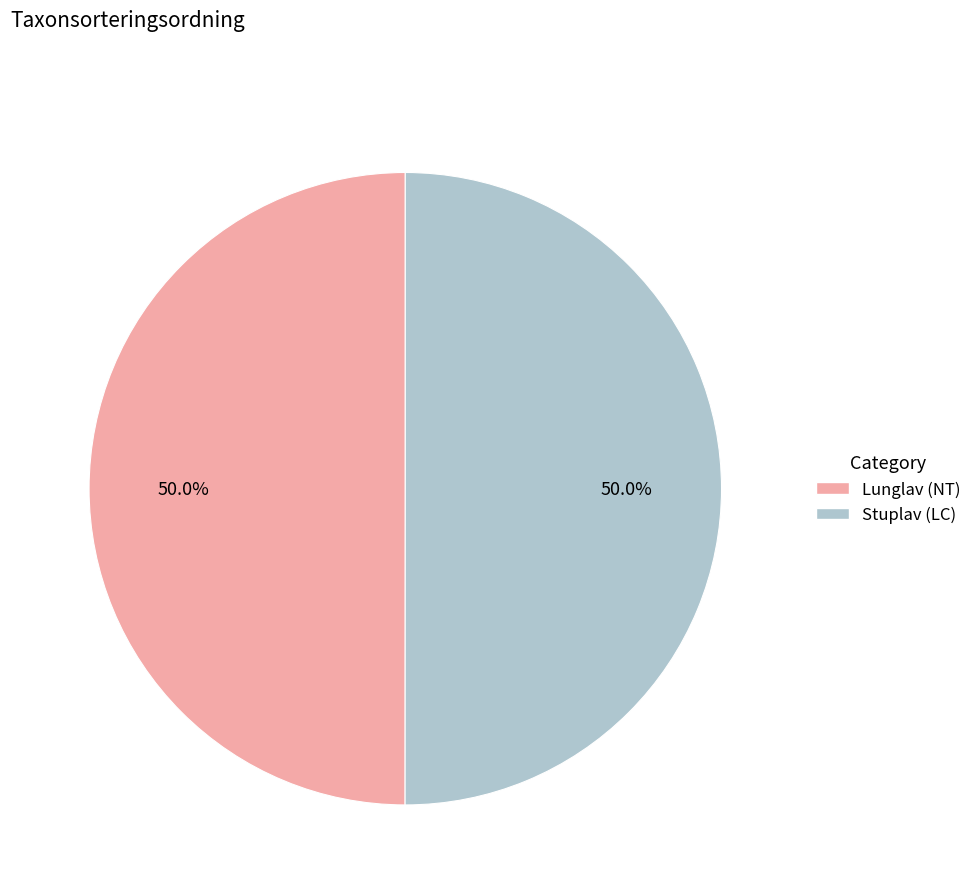

What portion of the pie excludes Lunglav (NT)?

50.0%